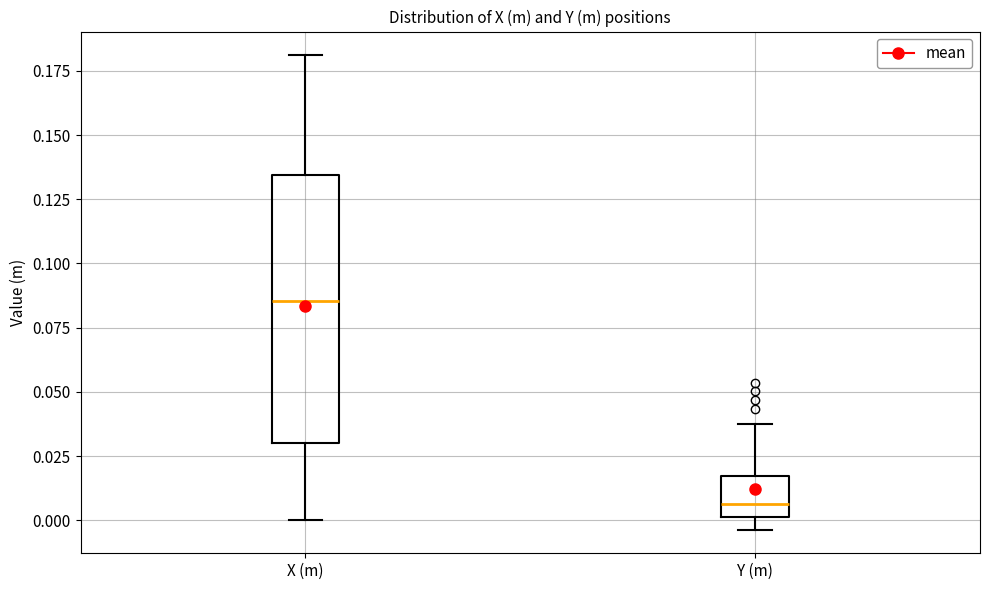

Where is the upper edge of the box for X (m) on the y-axis? The values are not printed on the chart, so give them approximately, as read against the axis.

0.135